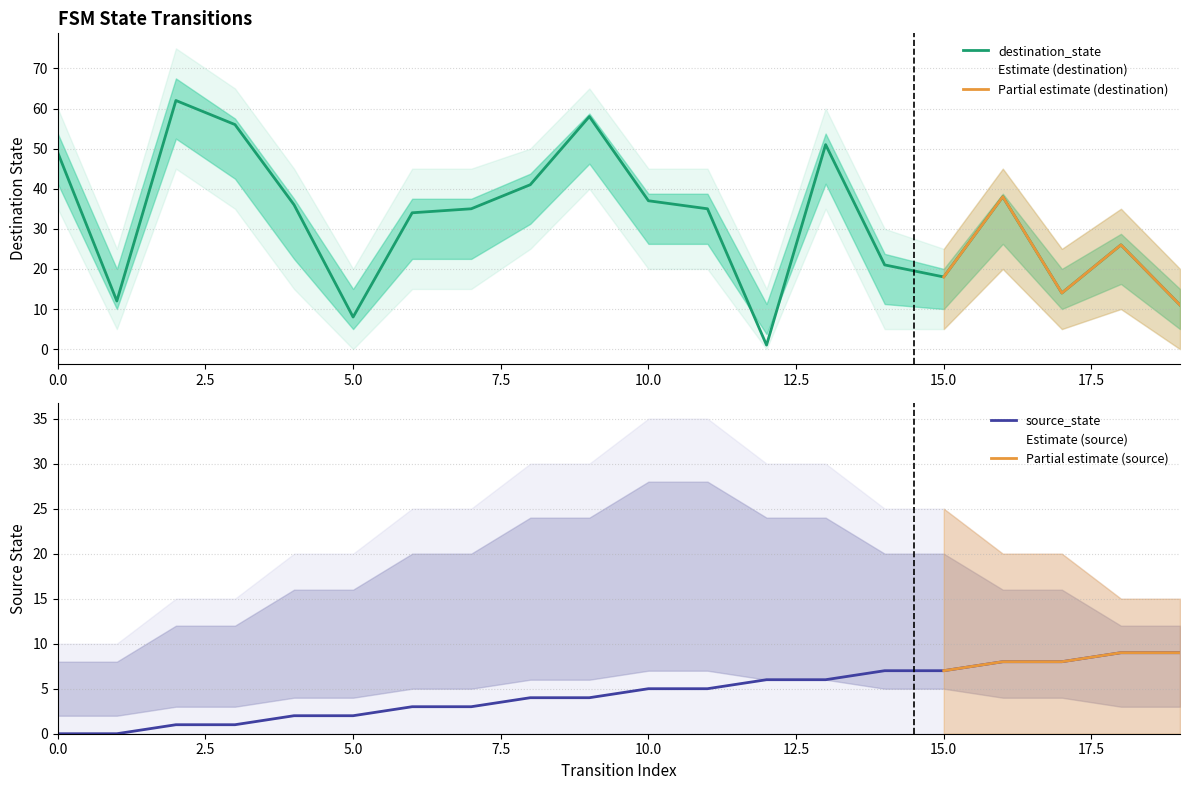

At 1, list the series in order from smallest to largest.

source_state, destination_state